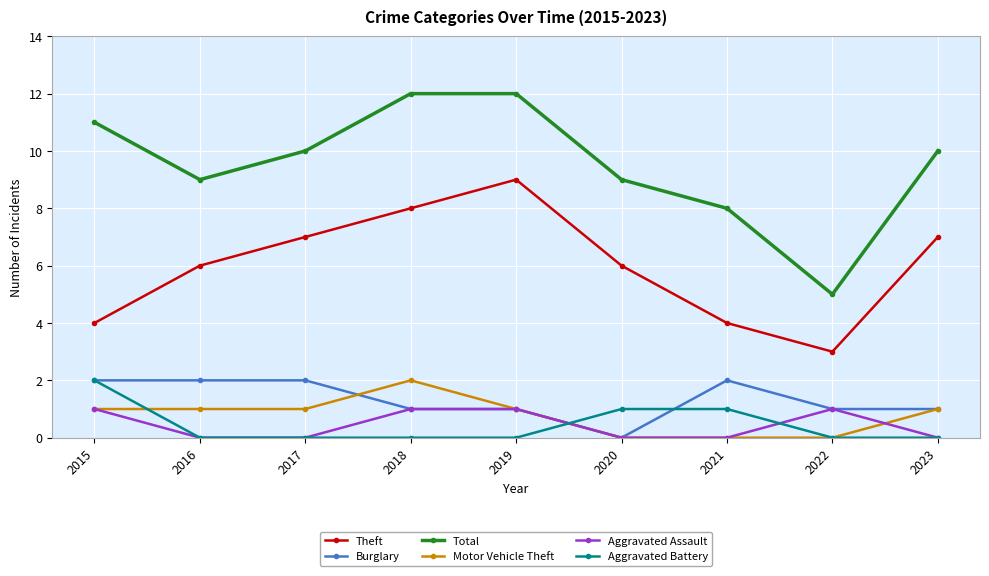

Which series has the largest range (max minus min)?

Total